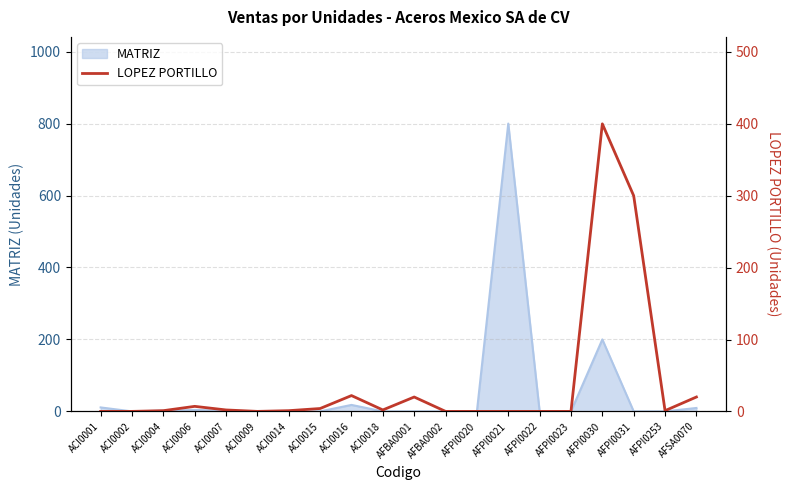

What is the highest value of the MATRIZ series?

800.0